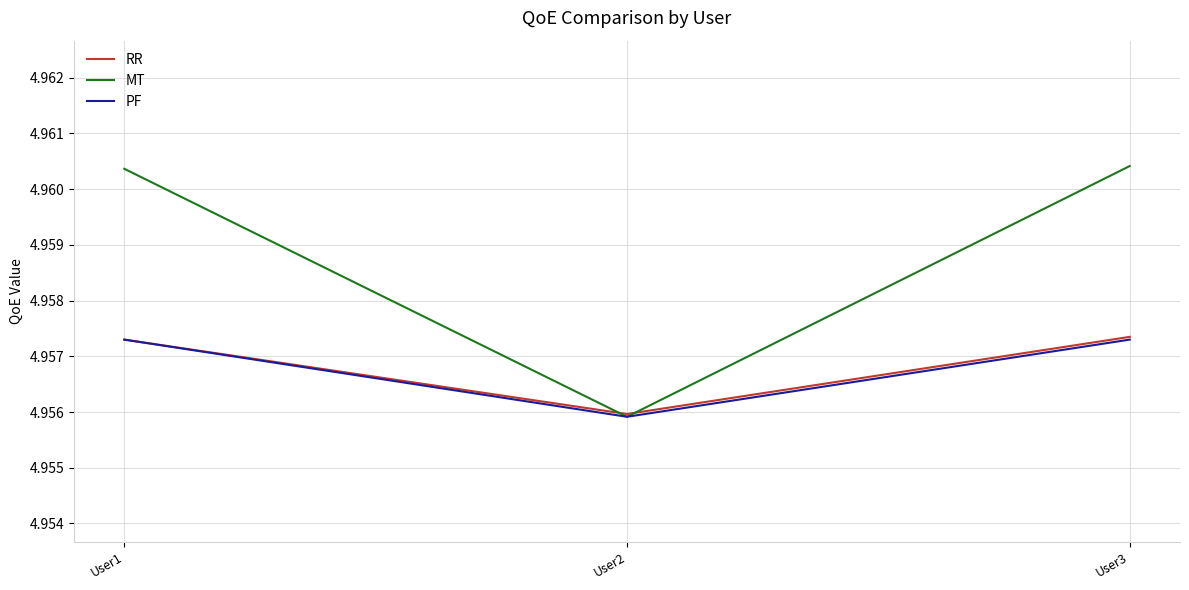

Which category has the lowest value in the RR series?

User2